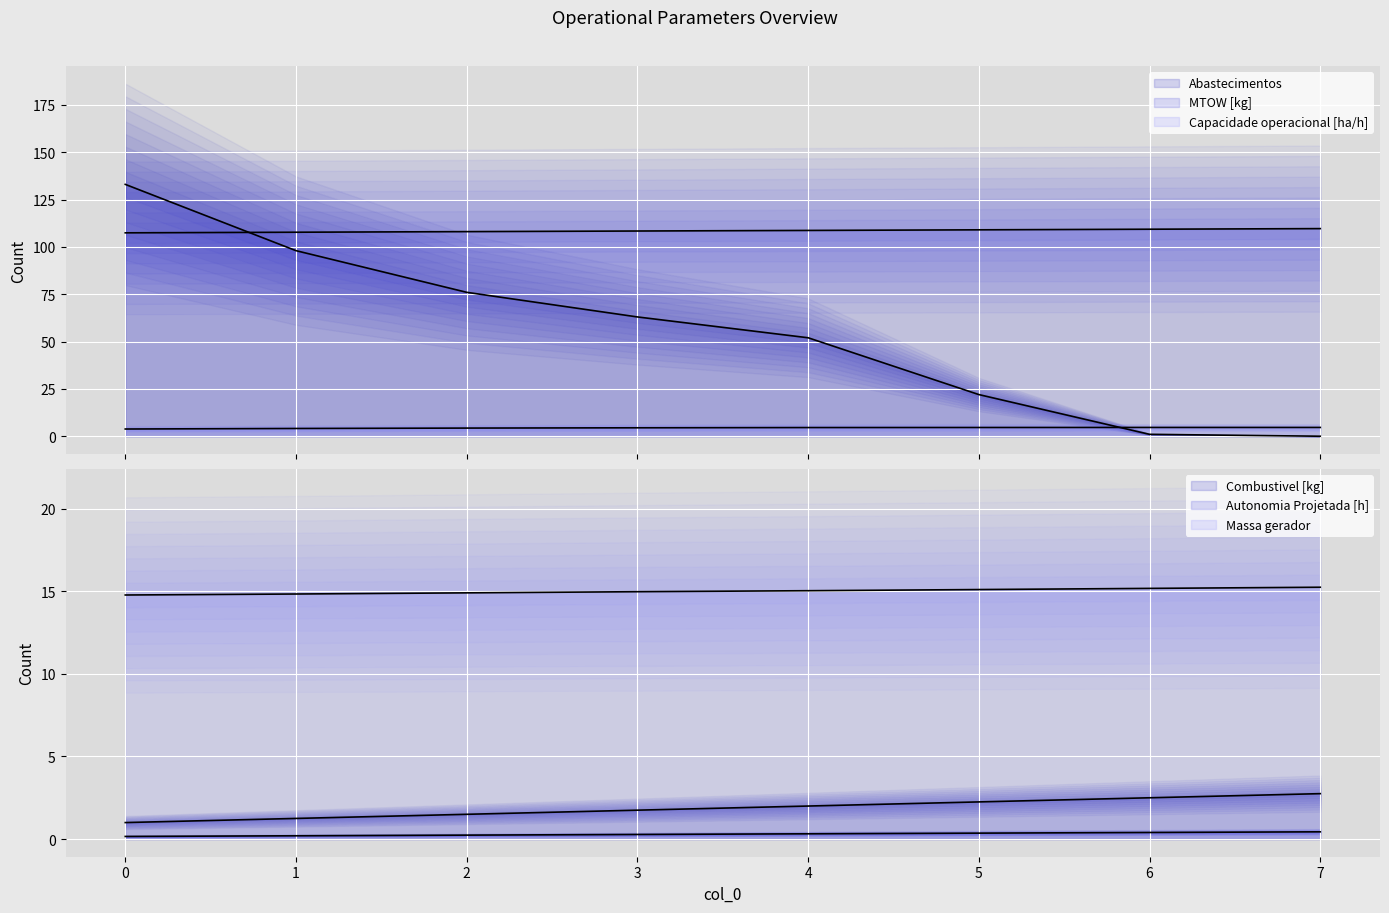

What is the sum of the Capacidade operacional [ha/h] (line) values at 7 and 6?

9.3